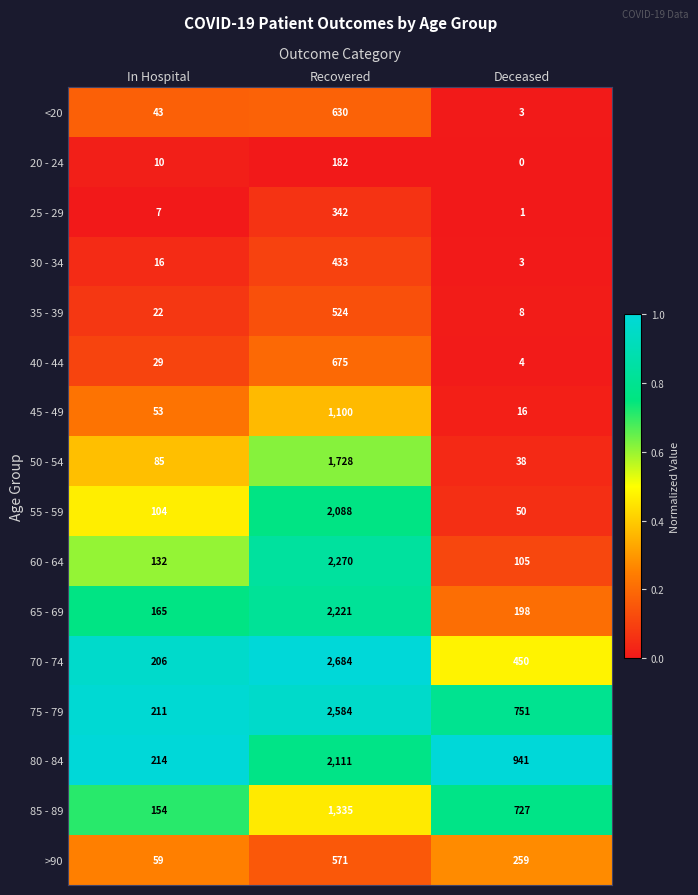

What is the difference between the highest and lowest values at Deceased?

941